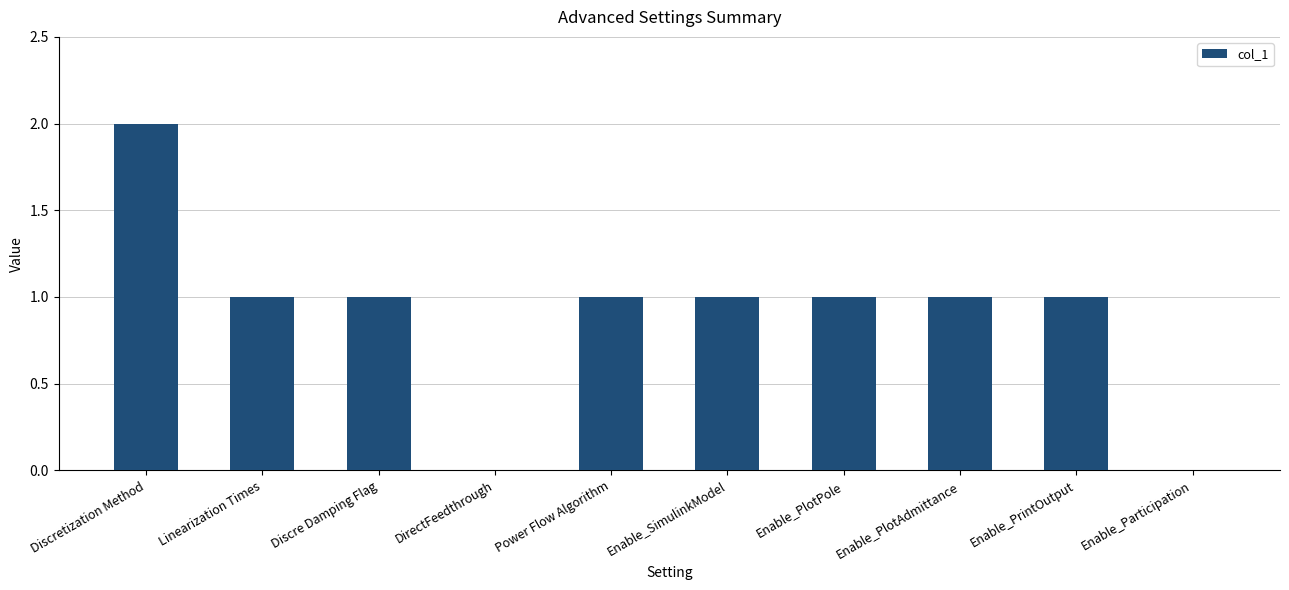

Which label corresponds to the largest value in the chart?

Discretization Method